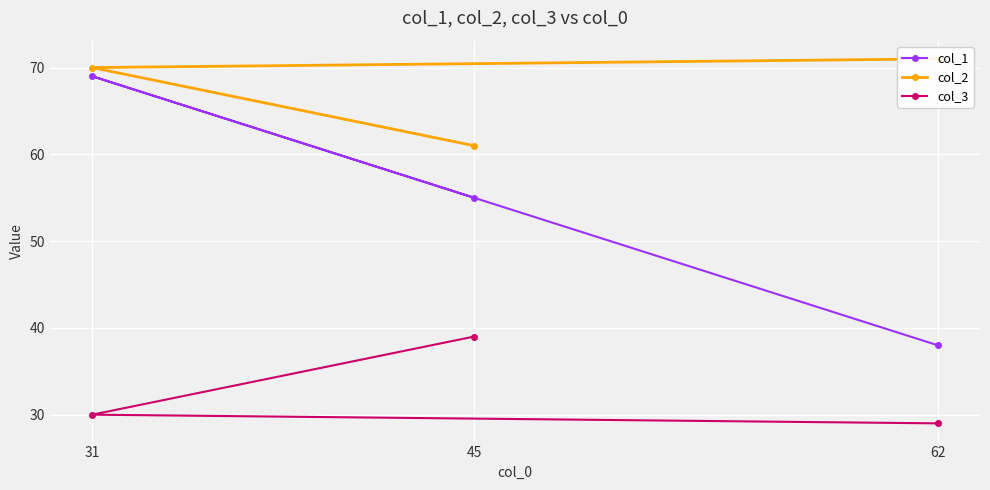

What is the approximate value of col_3 at 62, to the nearest 5?

30